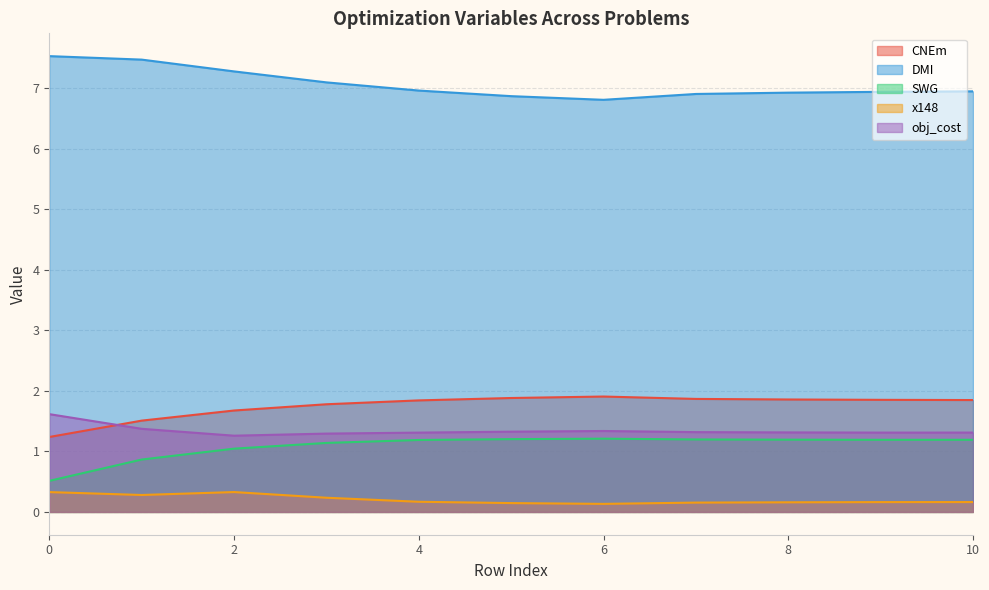

True or false: x148 and CNEm intersect in this chart.

False